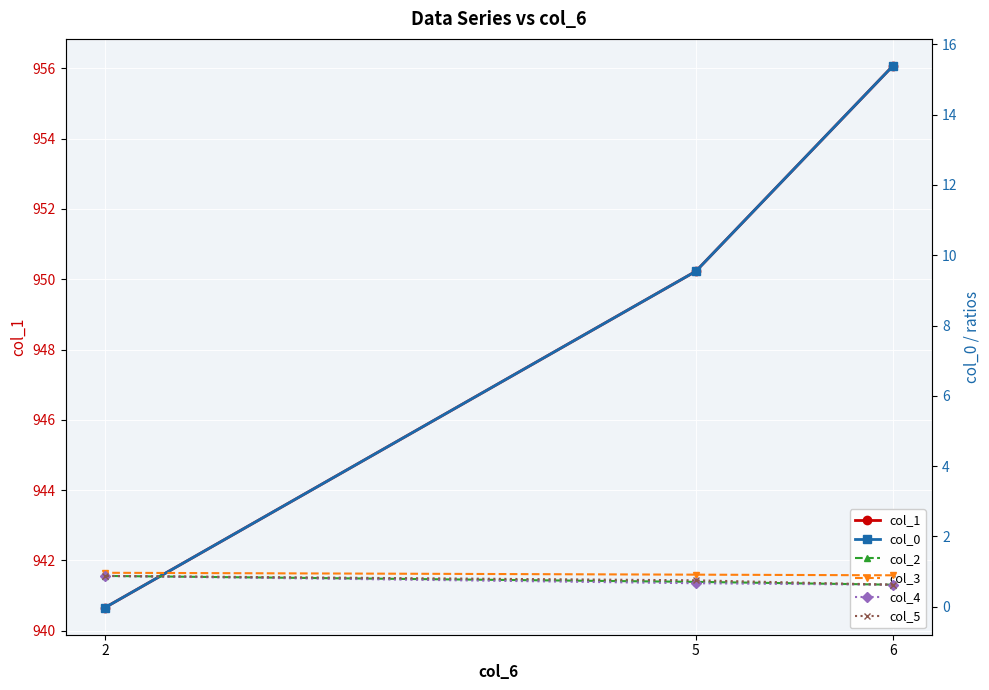

Reading left to right, transcribe all the data shown in this chart.

col_1: 6=956.1	5=950.2	2=940.7
col_0: 6=15.4	5=9.5	2=-0.0
col_2: 6=0.6	5=0.7	2=0.9
col_3: 6=0.9	5=0.9	2=1.0
col_4: 6=0.6	5=0.7	2=0.9
col_5: 6=0.6	5=0.8	2=0.9